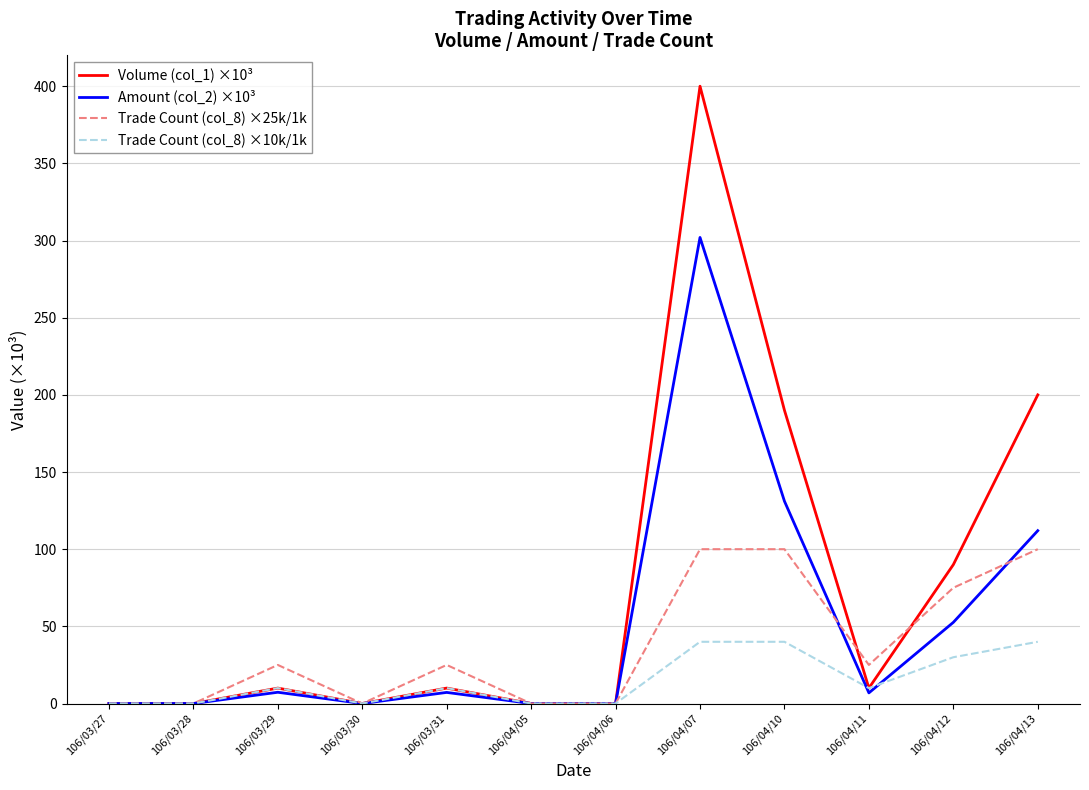

What is the average value of the Trade Count (col_8) ×10k/1k series?

15.0